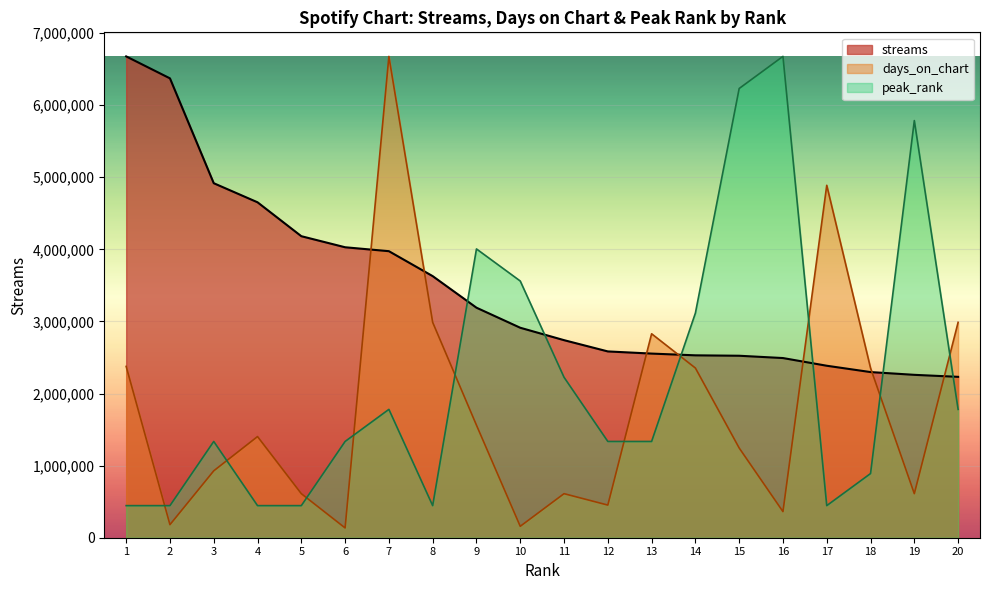

Which category has the lowest value in the days_on_chart series?

6